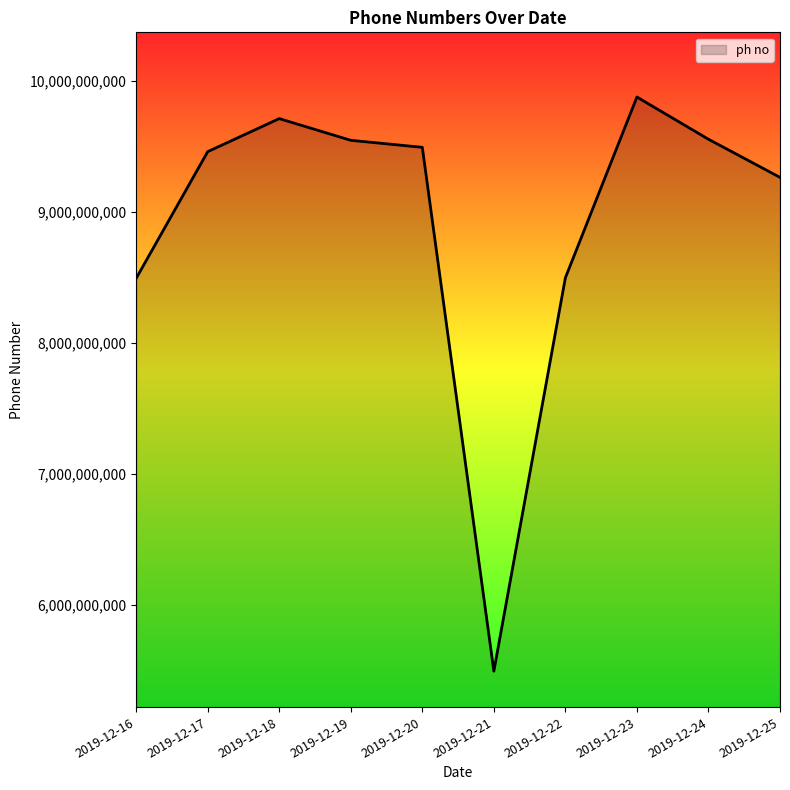

True or false: the data shows 13590786384 at 2019-12-20.

False